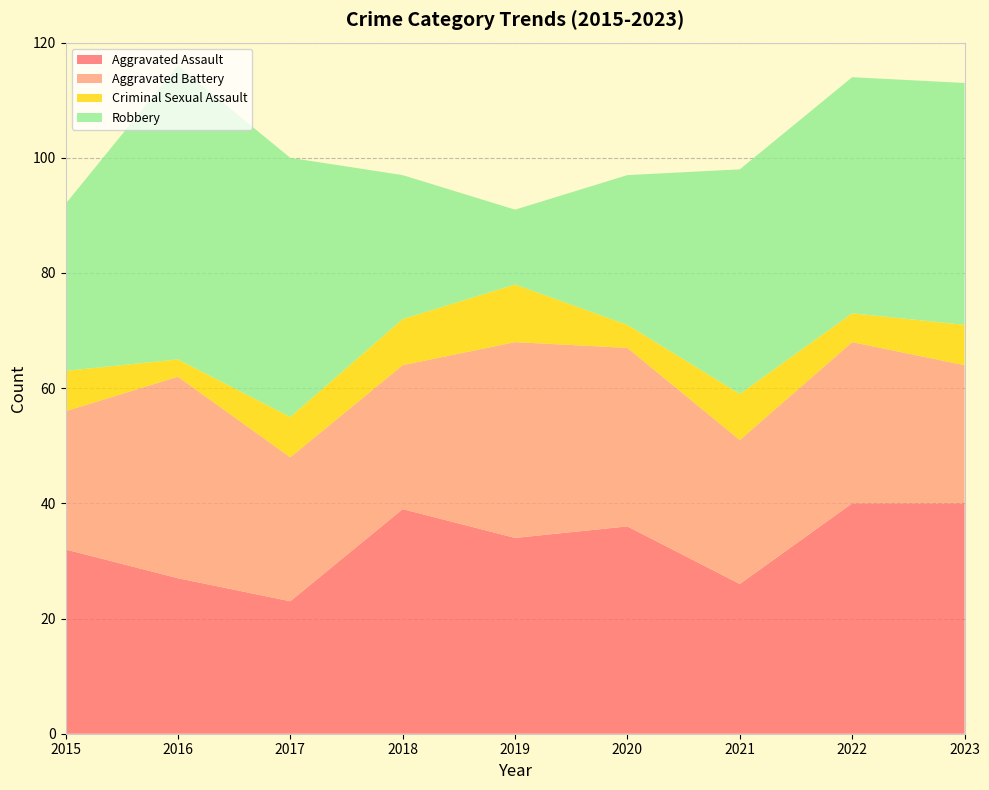

Reading right to left, transcribe all the data shown in this chart.

Aggravated Assault: 2023=40	2022=40	2021=26	2020=36	2019=34	2018=39	2017=23	2016=27	2015=32
Aggravated Battery: 2023=24	2022=28	2021=25	2020=31	2019=34	2018=25	2017=25	2016=35	2015=24
Criminal Sexual Assault: 2023=7	2022=5	2021=8	2020=4	2019=10	2018=8	2017=7	2016=3	2015=7
Robbery: 2023=42	2022=41	2021=39	2020=26	2019=13	2018=25	2017=45	2016=51	2015=29